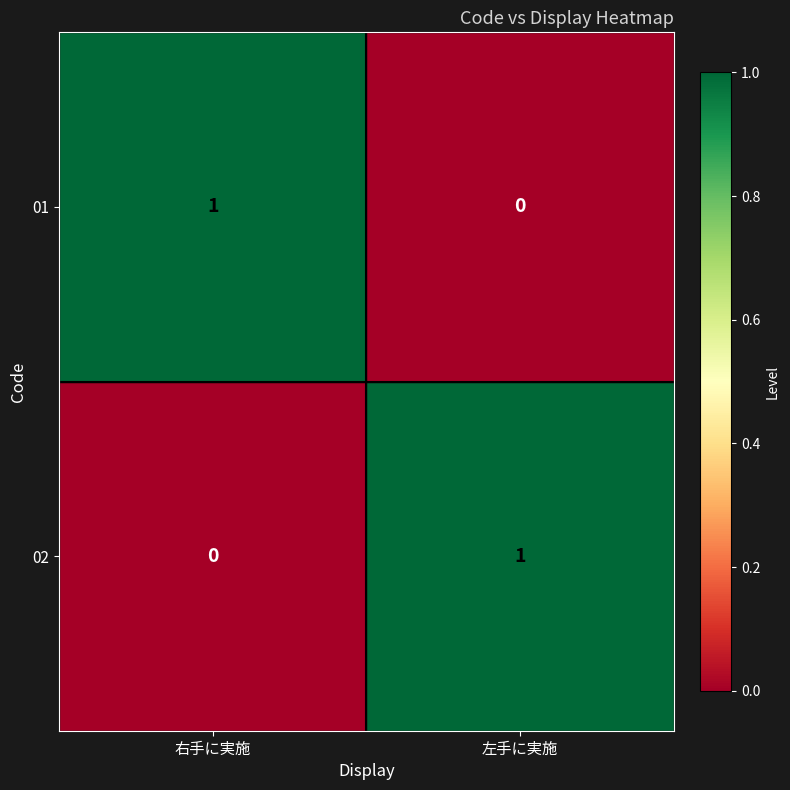

At which label is 01 closest to 0?

左手に実施